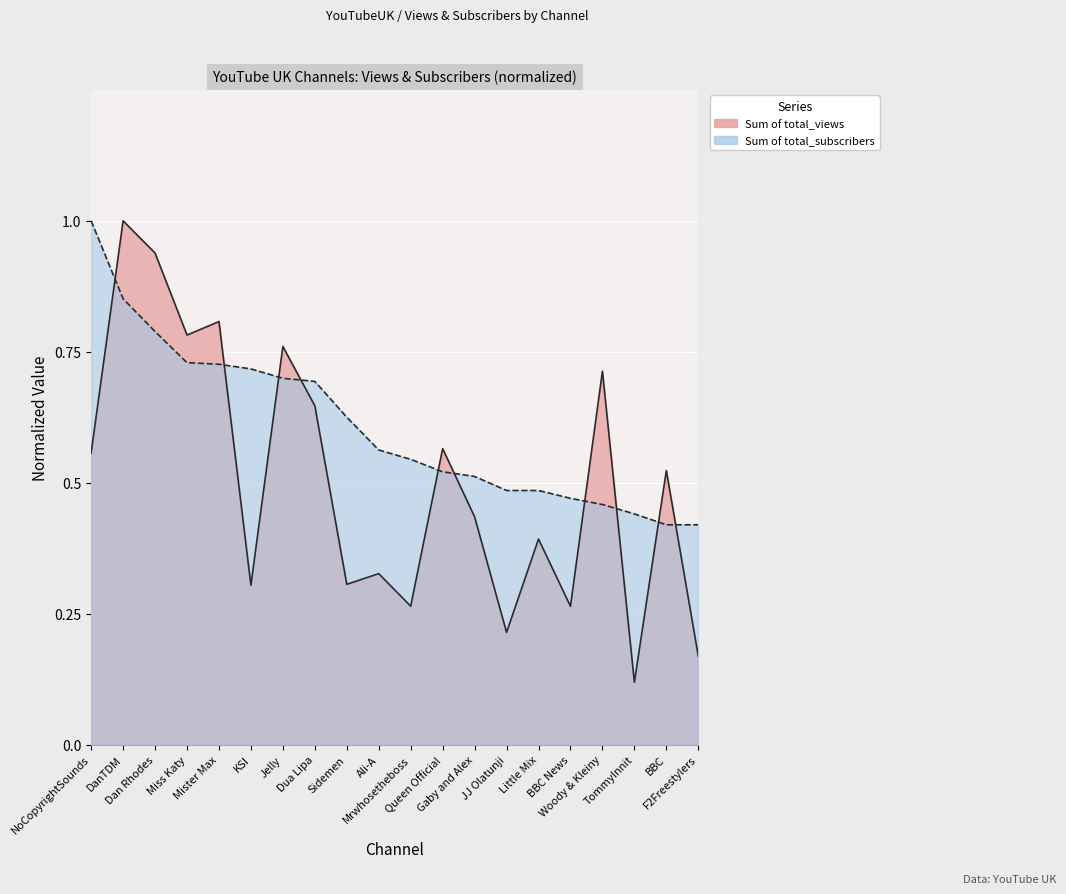

What is the sum of all Sum of total_views values?

10.1